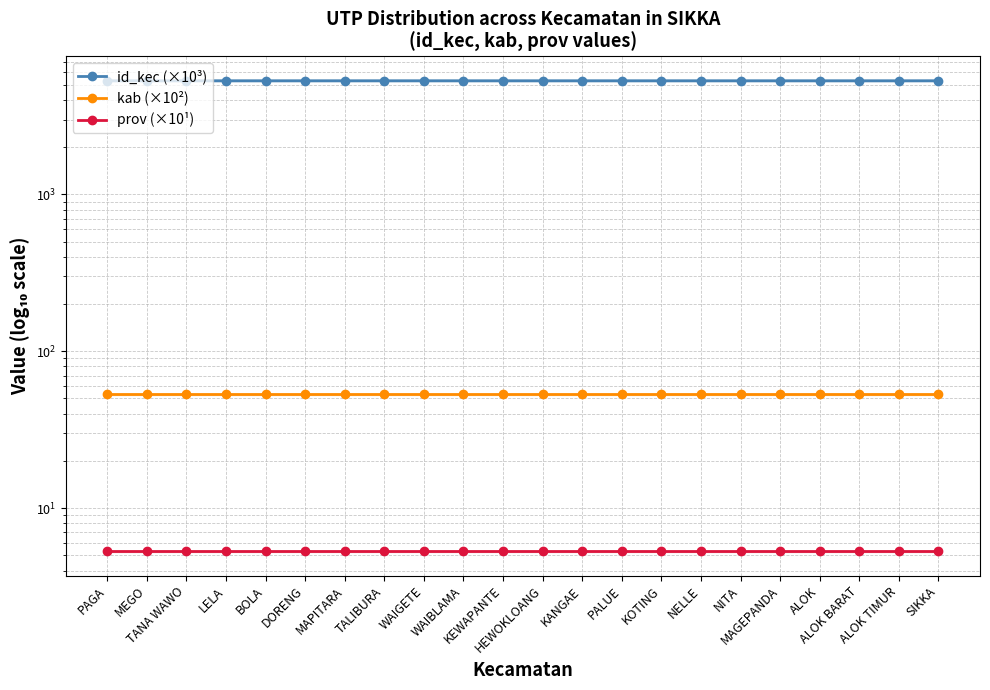

At how many categories does at least one series exceed 882?

22